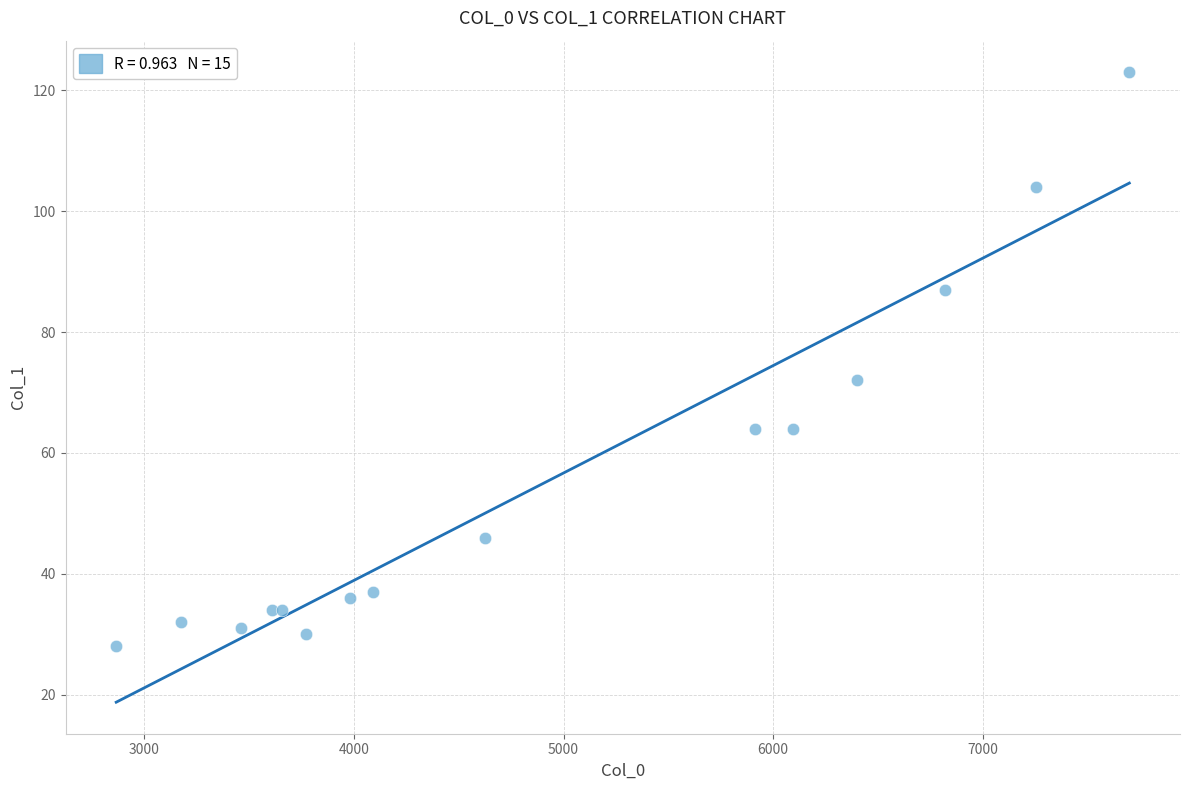

What Y value in the scatter plot is closest to 75?

72